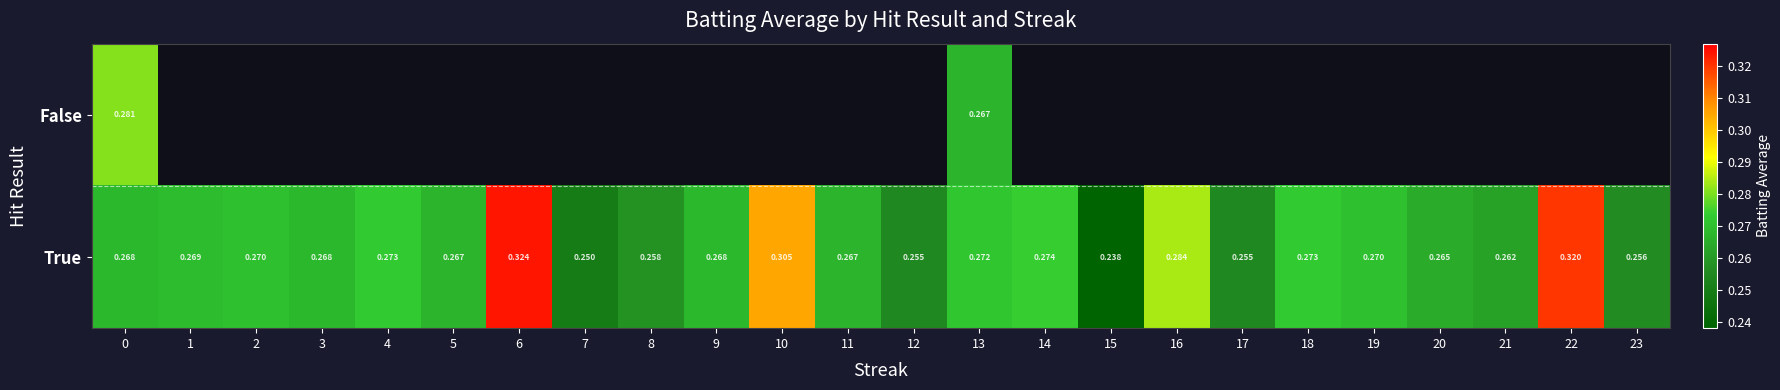

What is the highest value of the True series?

0.3